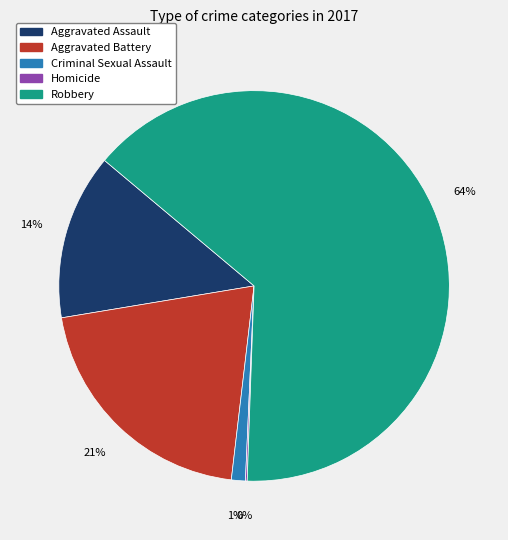

True or false: Aggravated Battery accounts for 21% of the total.

True